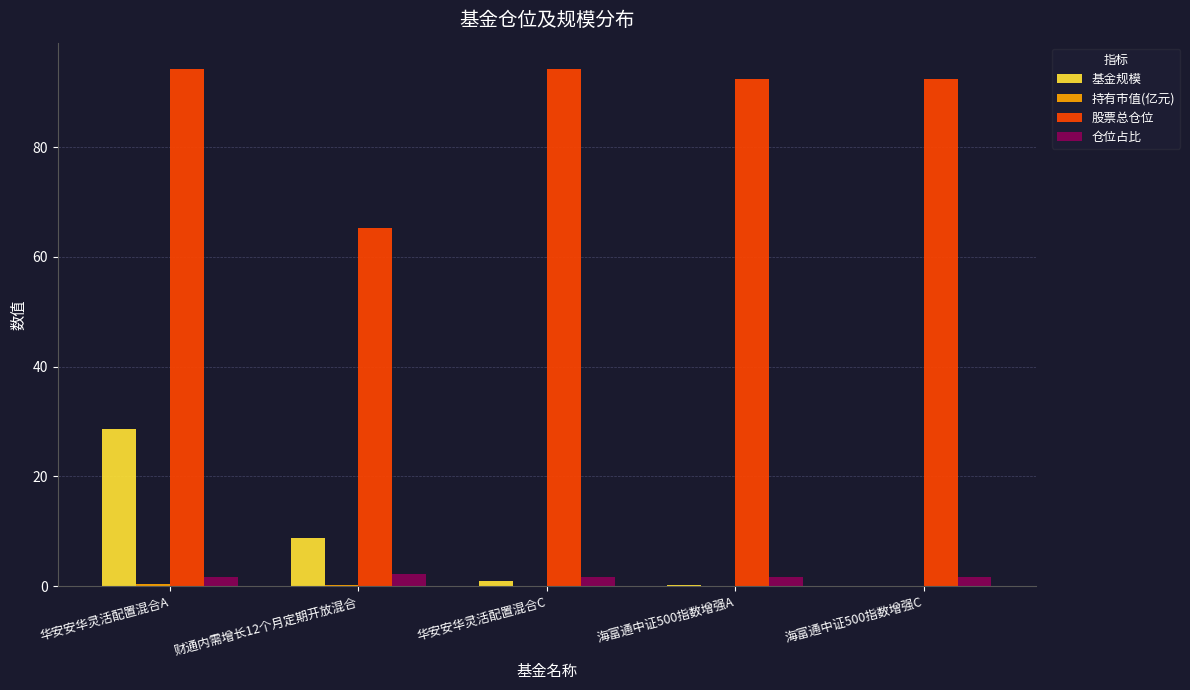

Is it true that 股票总仓位 equals 125.2 at 华安安华灵活配置混合A?

False